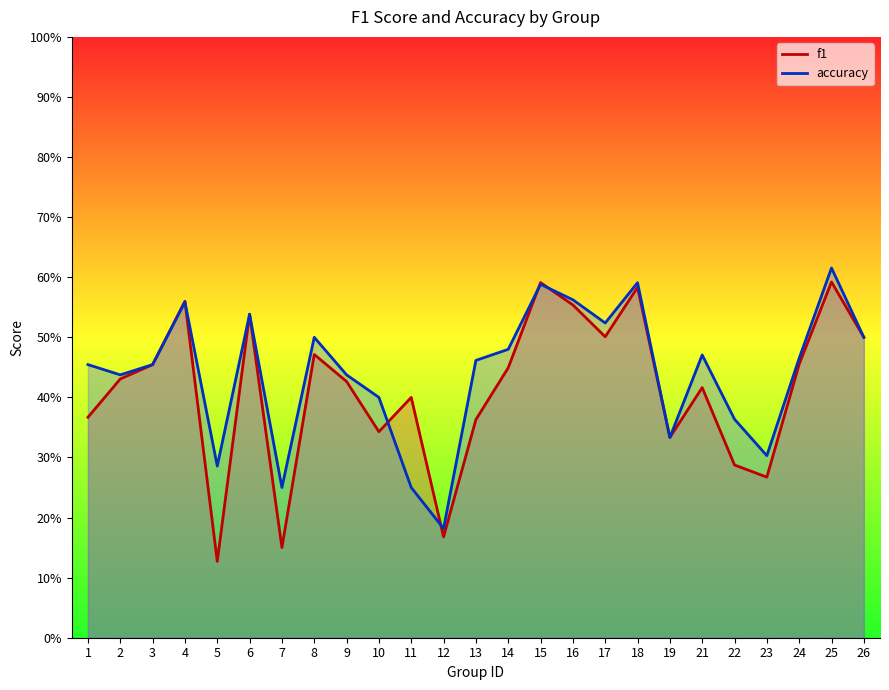

Between 6 and 13, which series saw the biggest shift?

f1